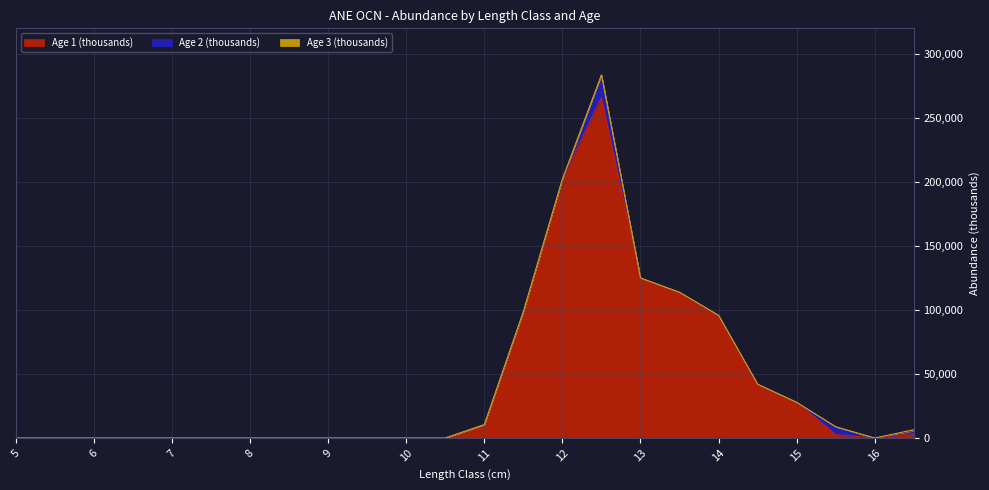

True or false: Age 1 (thousands) and Age 3 (thousands) cross at least once.

False